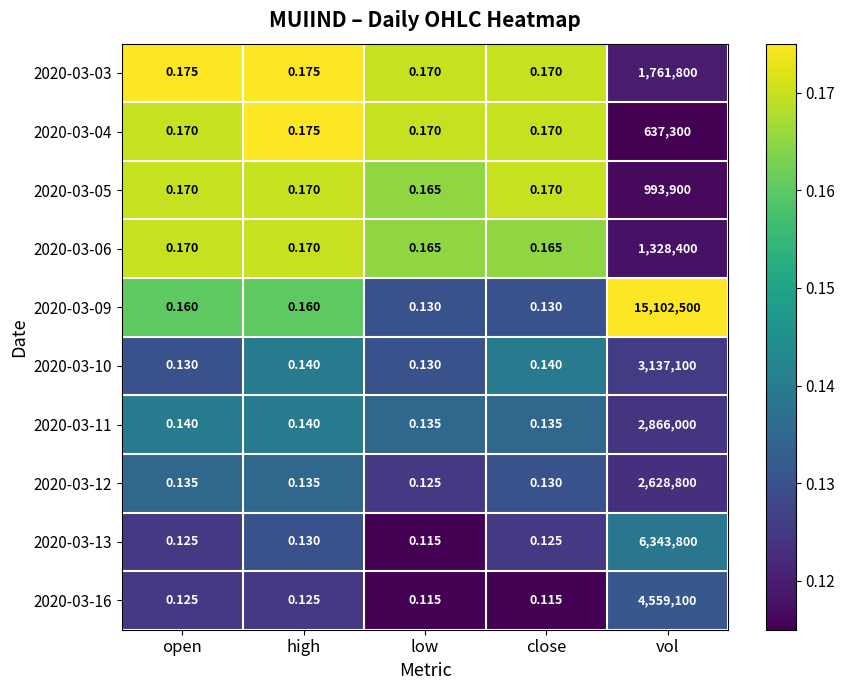

Which label corresponds to the largest value in the chart?

vol